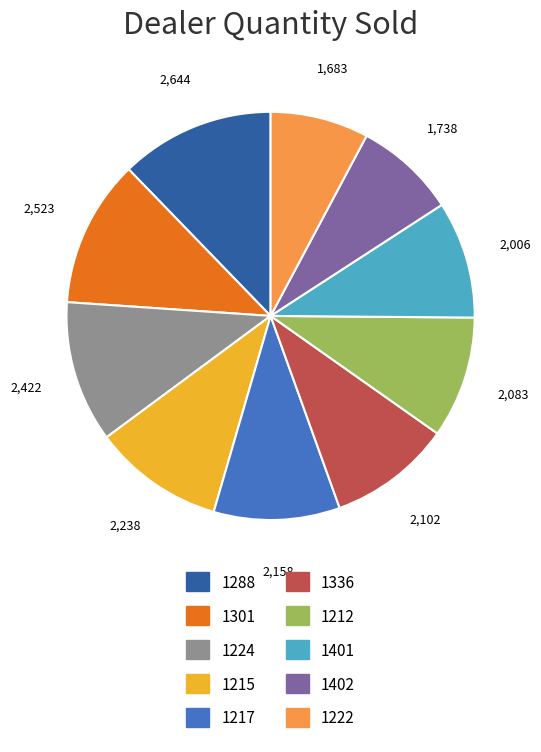

Do 1215 and 1212 together represent more than half of the pie?

No